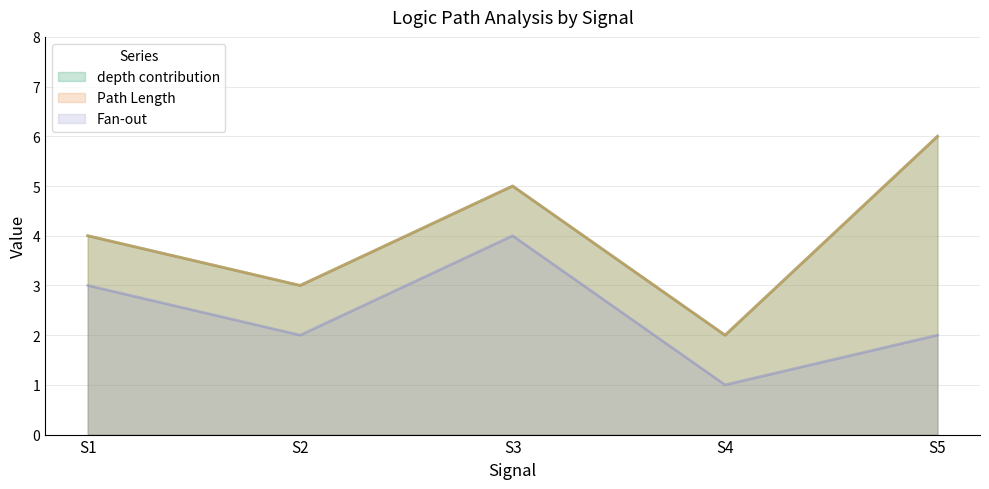

True or false: Path Length and Fan-out cross at least once.

False